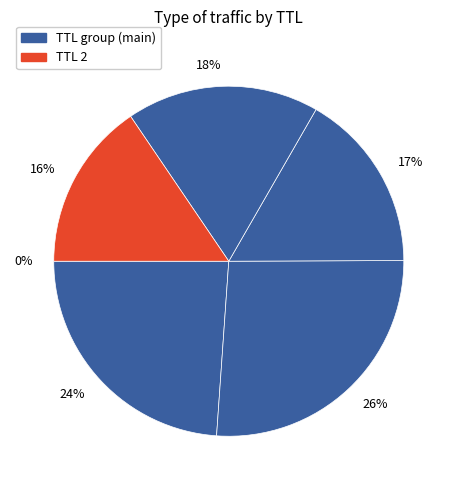

The 24% slice represents 24% of the pie. True or false?

True